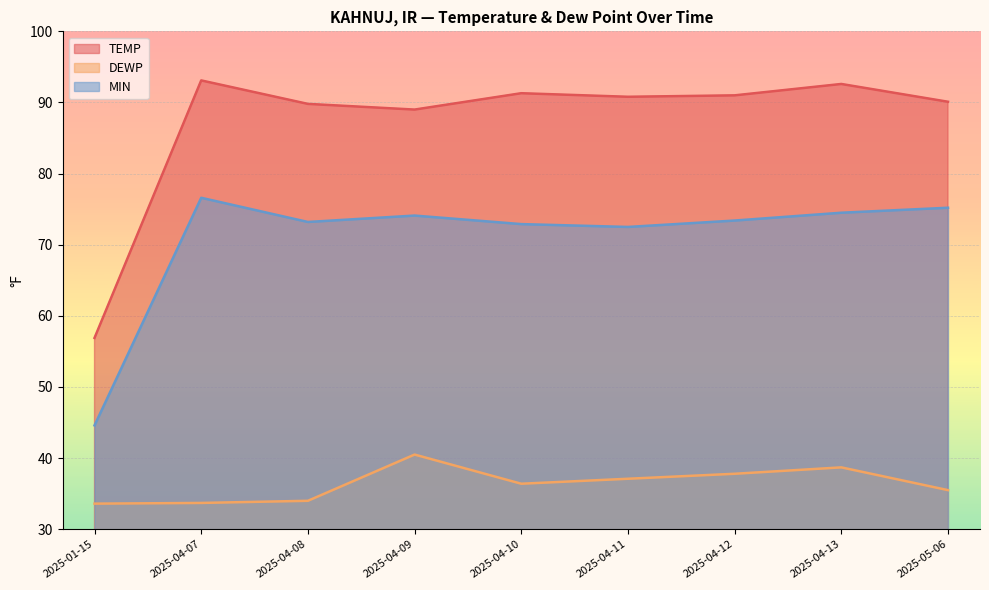

Is it true that MIN equals 128.9 at 2025-04-11?

False